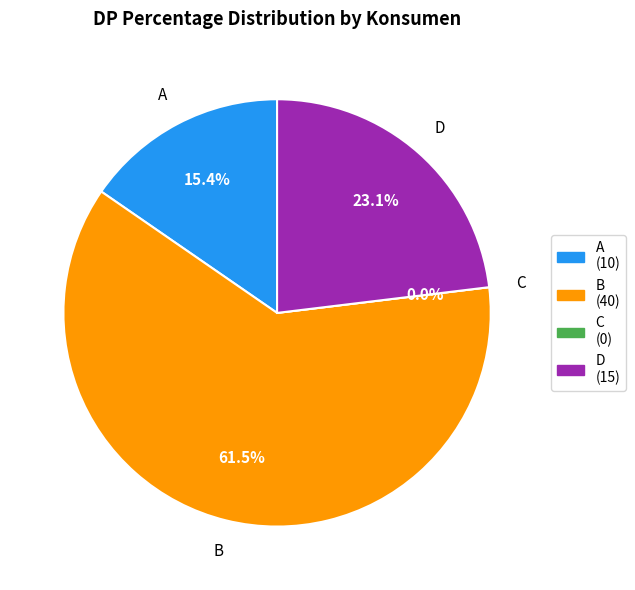

Rank the categories by value from lowest to highest.

C, A, D, B